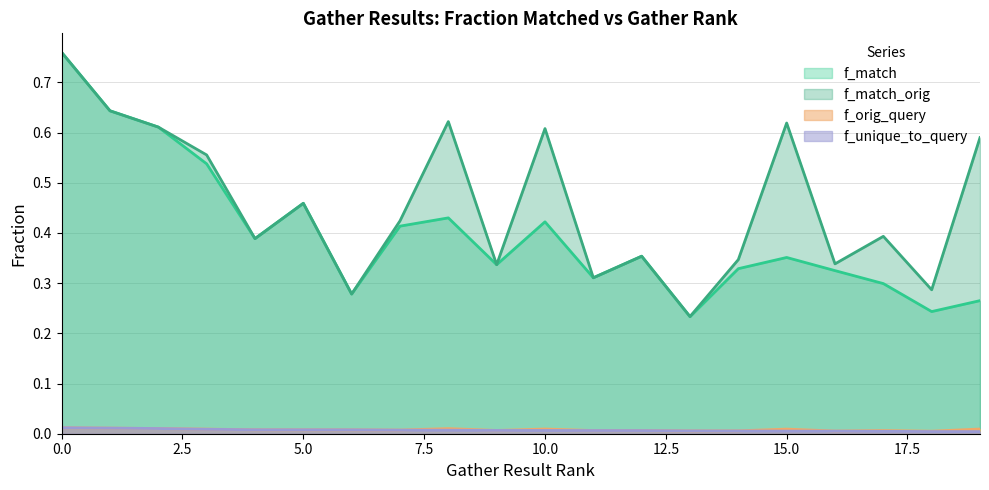

What is the total value across all series at 4?

0.8